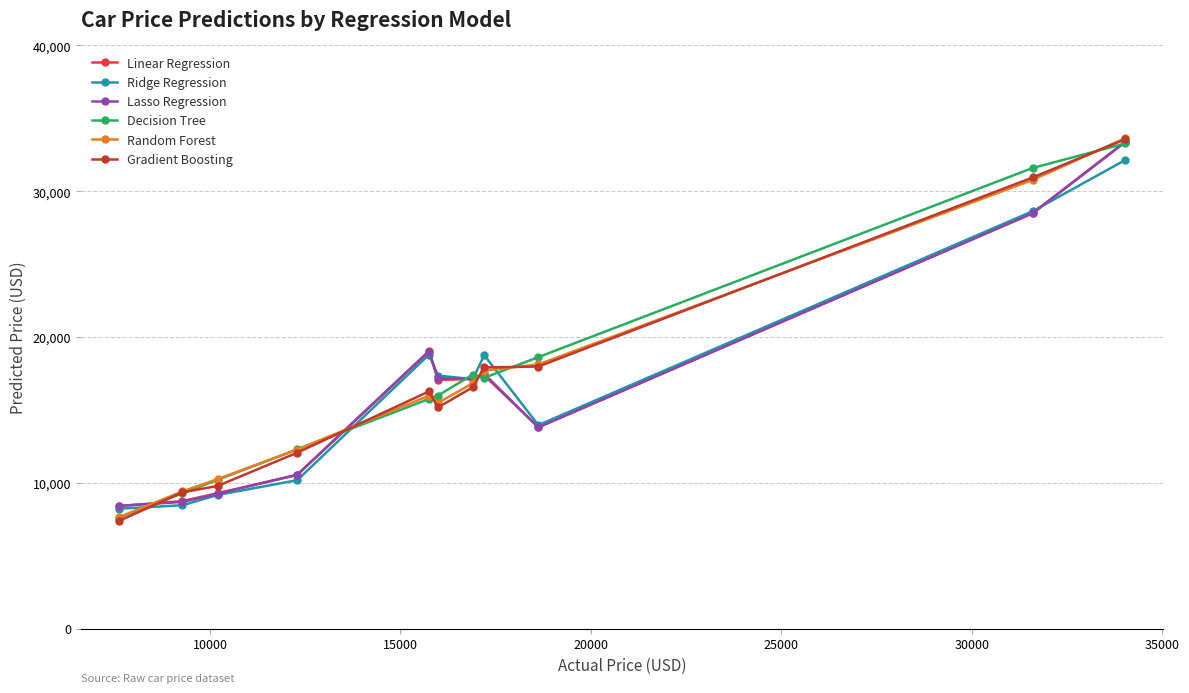

What is the maximum value shown in the chart?

33641.0